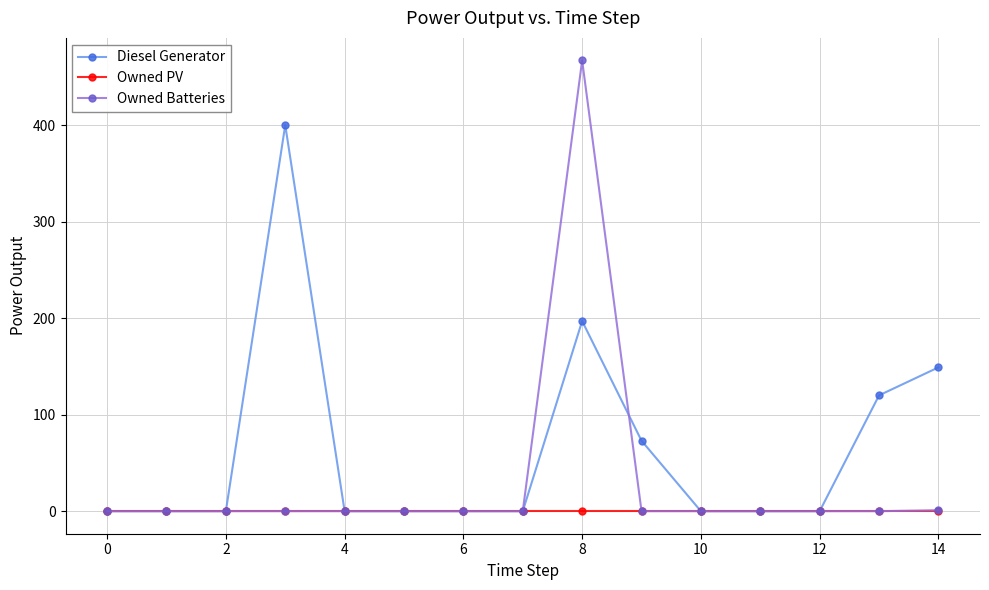

What is the highest value of the Owned Batteries series?

467